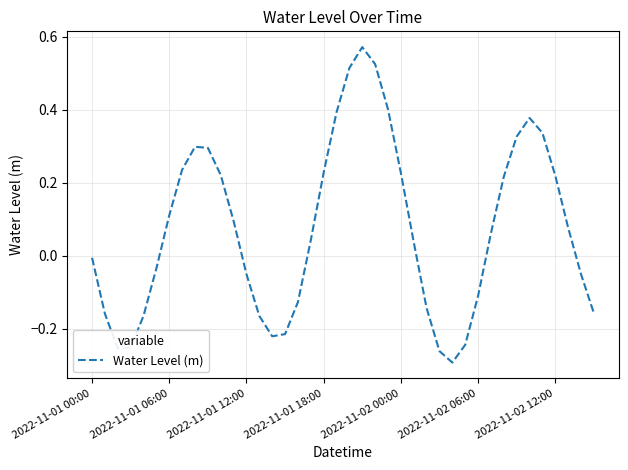

What is the difference between the maximum and minimum values?

0.9